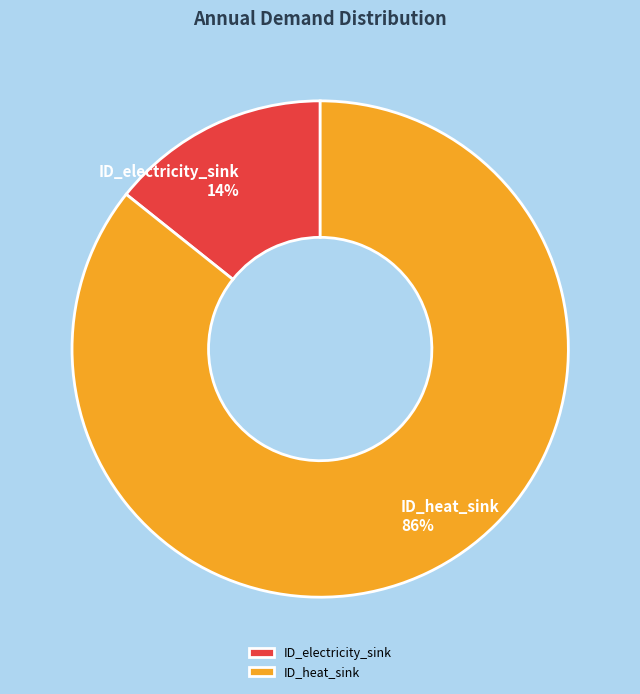

Do ID_heat_sink and ID_electricity_sink together represent more than half of the pie?

Yes